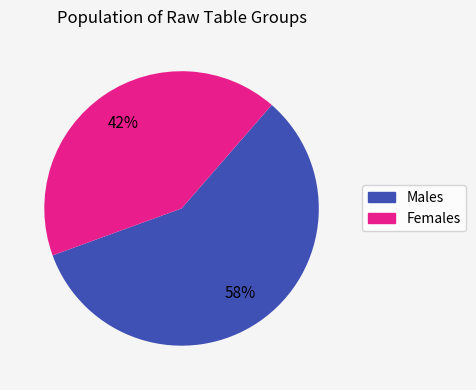

How many slices are in this pie chart?

2